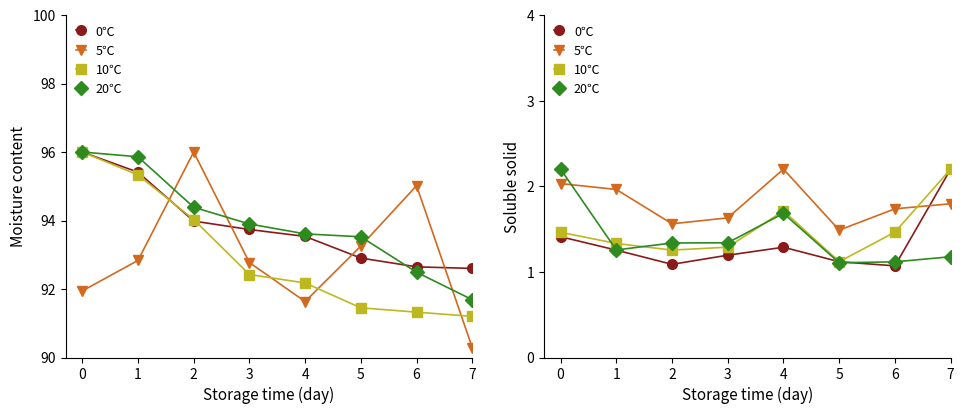

The 20℃ series shows 2.2 at 1. True or false?

False